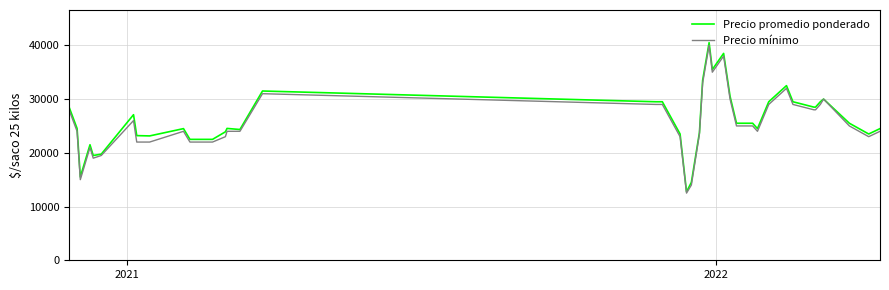

Count the number of categories in the chart.

40